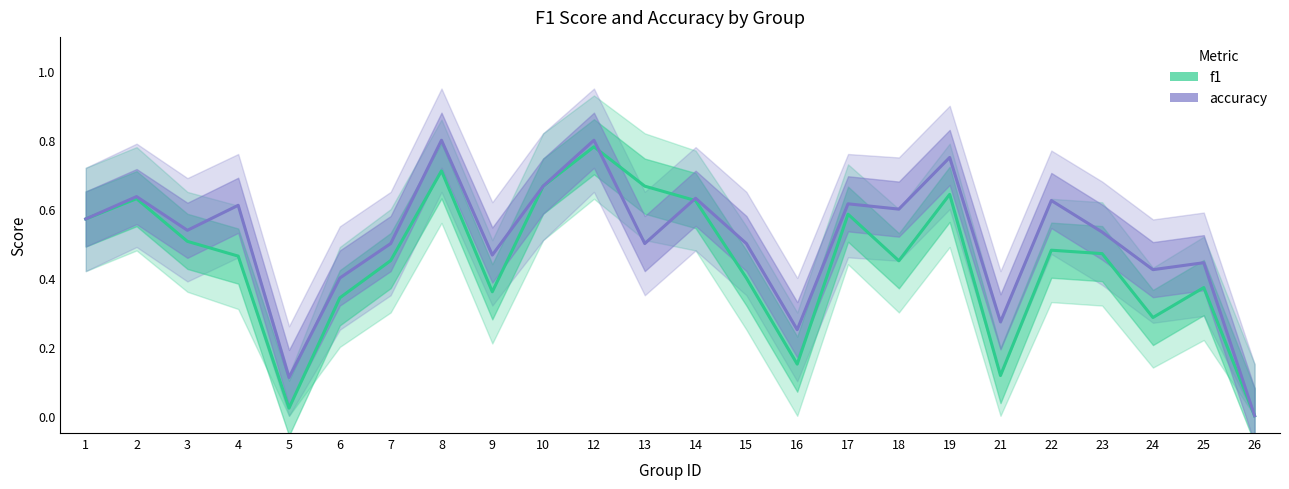

What is the difference between the maximum and minimum values in the f1 series?

0.8